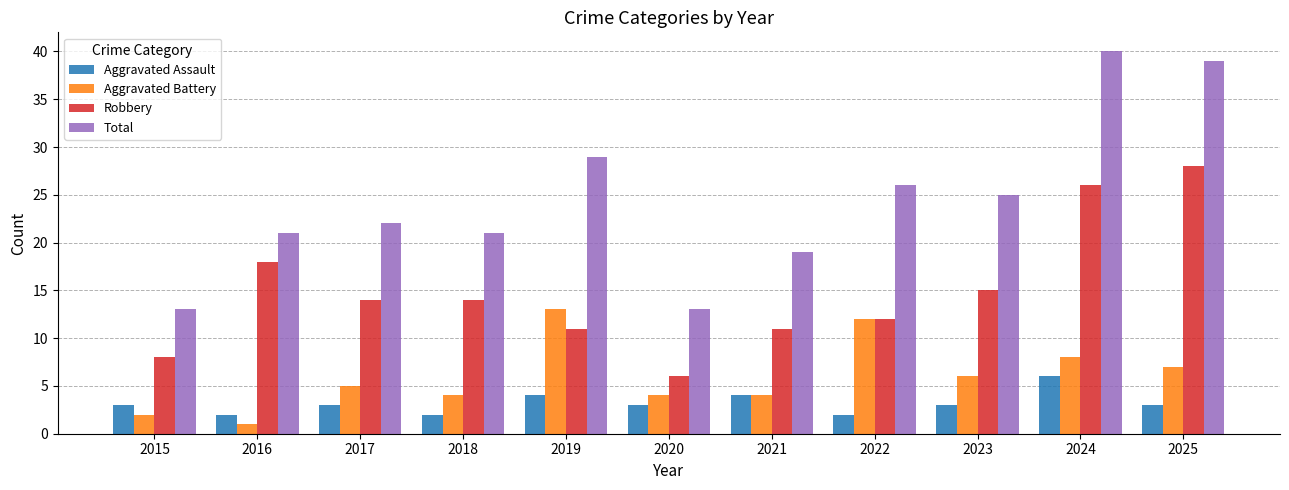

At which label does Robbery first exceed 14?

2016